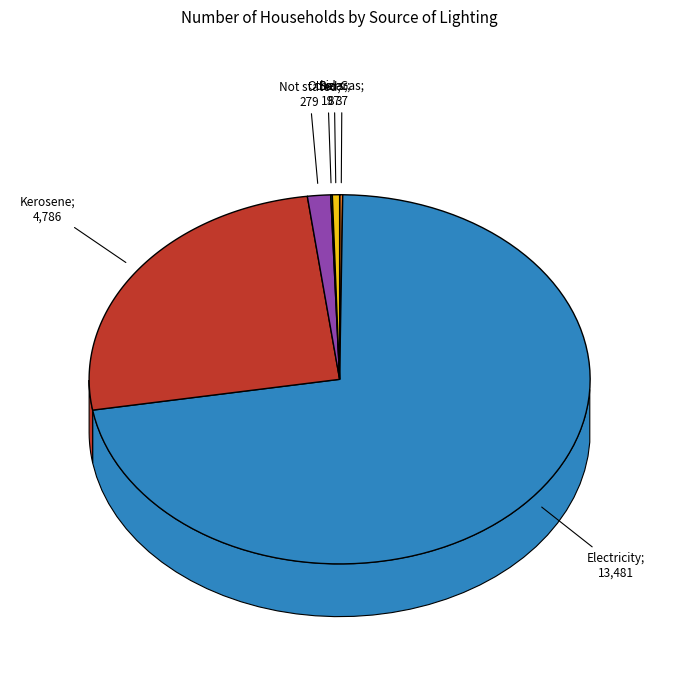

Which category has the smallest portion of the pie?

Others